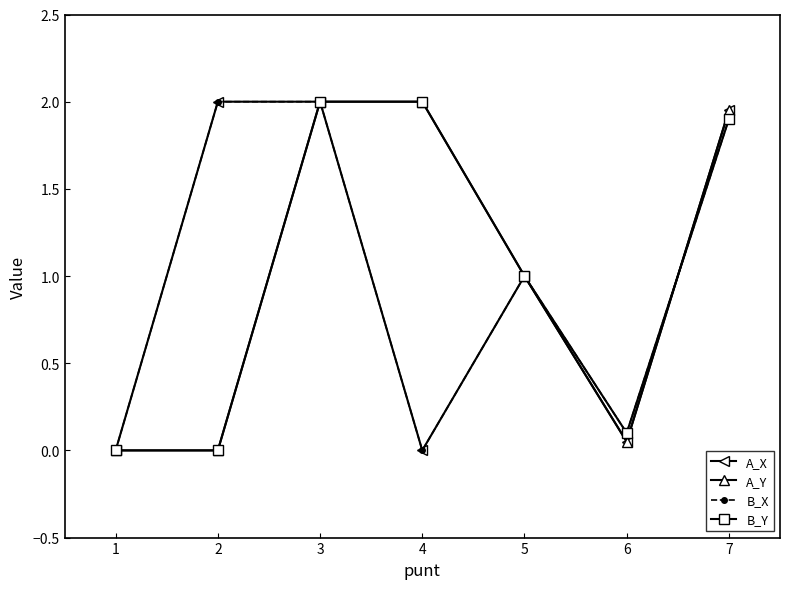

At which category is the sum across all series the highest?

3